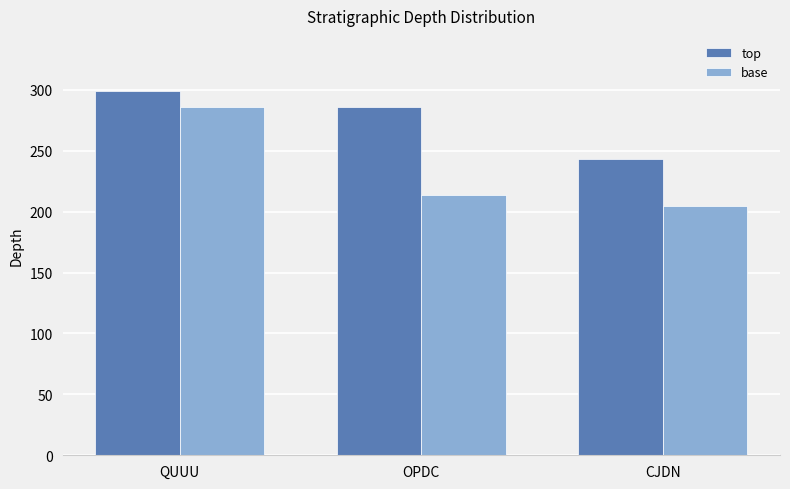

What are all the series names shown in the legend?

top, base